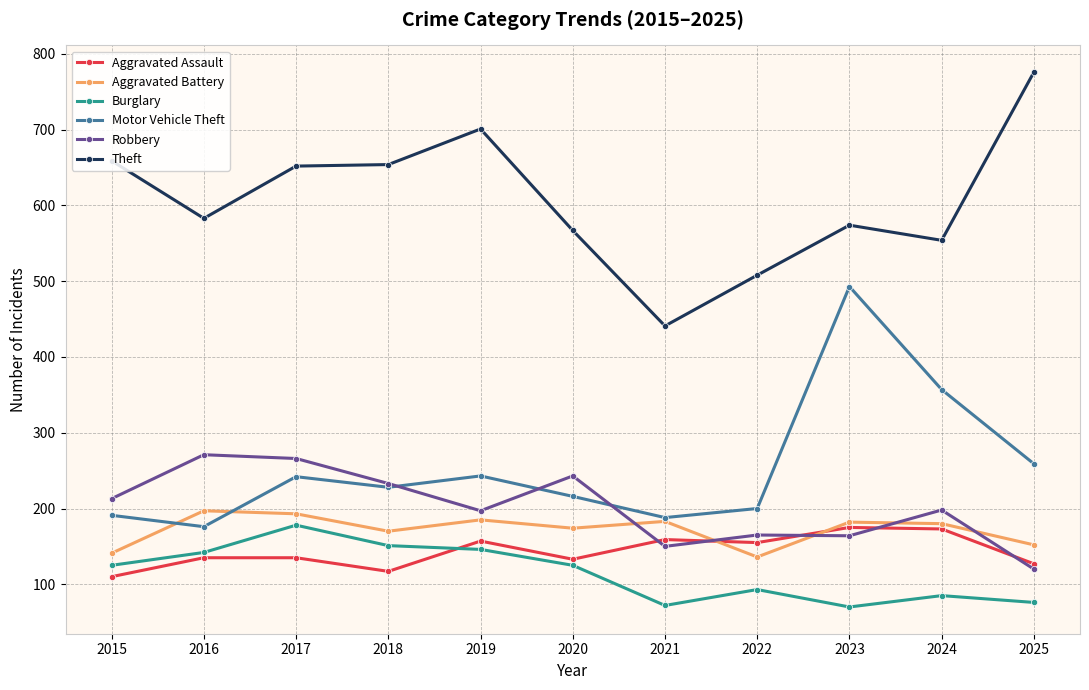

True or false: Burglary and Motor Vehicle Theft cross at least once.

False